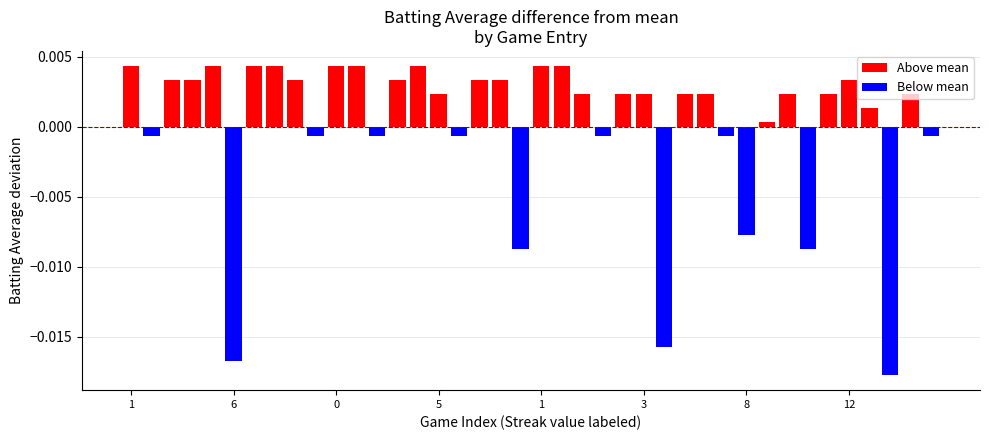

Are the bars grouped side by side (vs. stacked)?

No